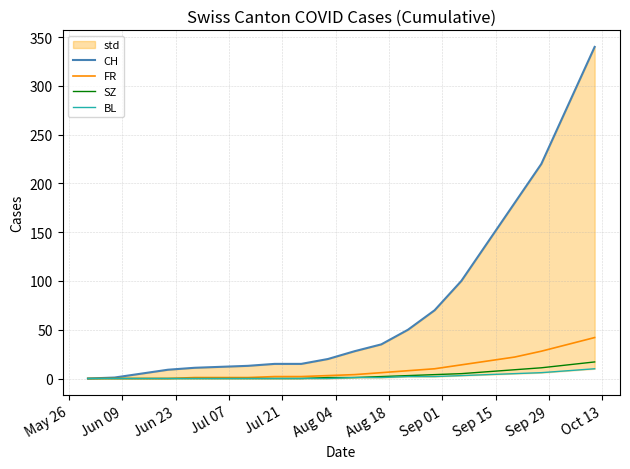

Does the chart display data point markers on the line(s)?

No